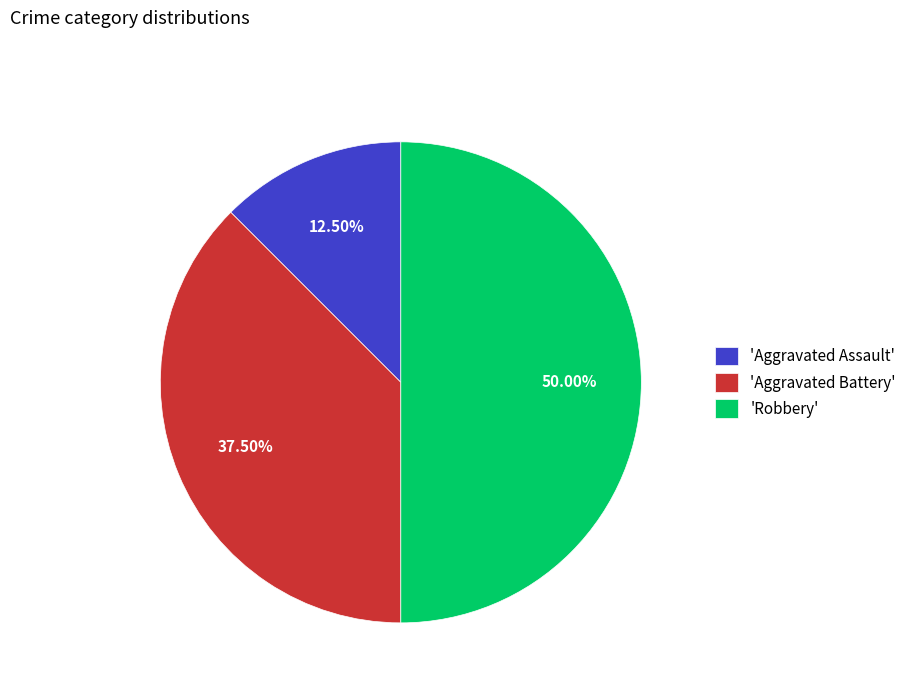

How many slices are in this pie chart?

3